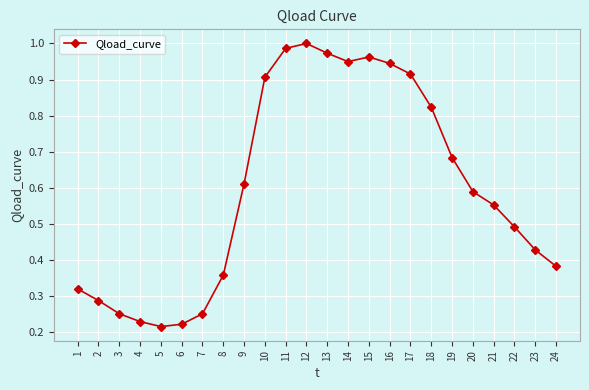

How many categories are shown in the chart?

24